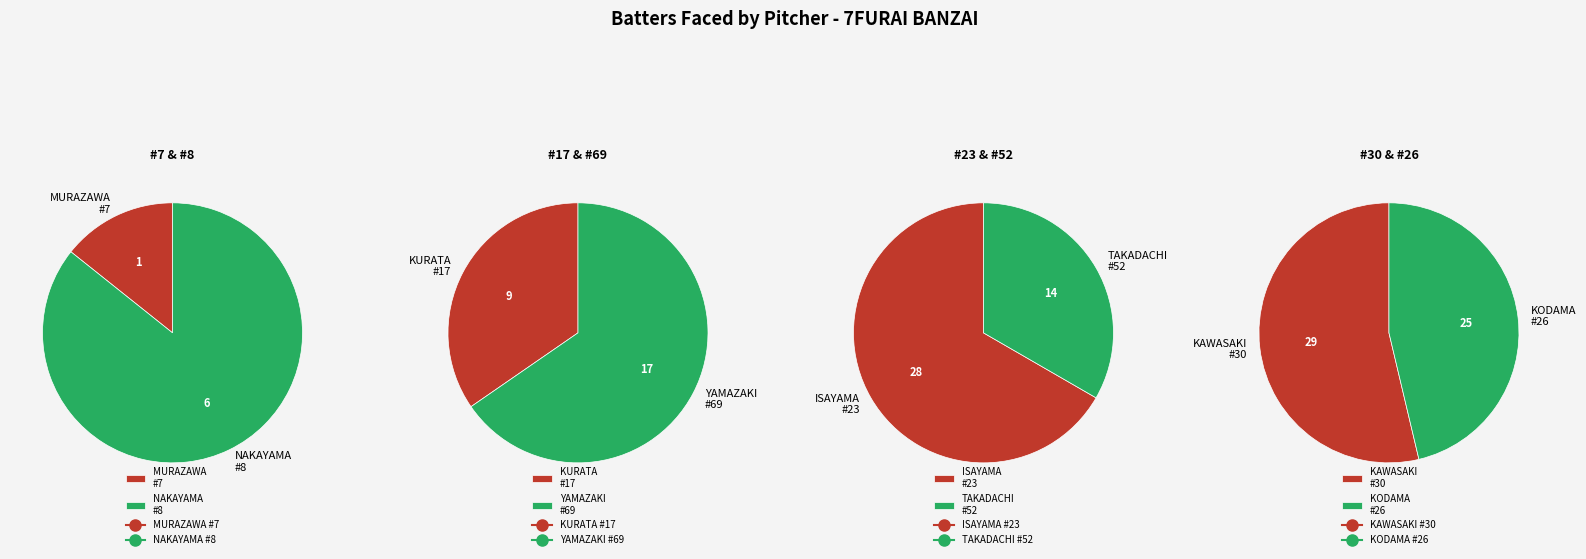

Is PEDRO_HENRIQUE YAMAZAKI the majority of the pie?

No